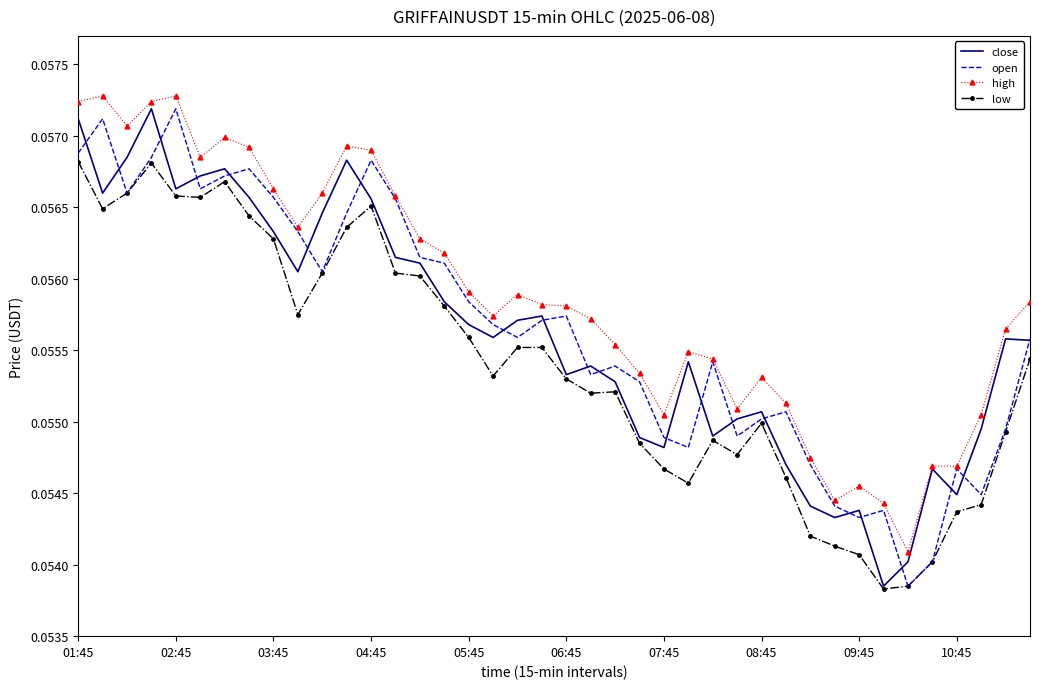

True or false: high and low intersect in this chart.

False